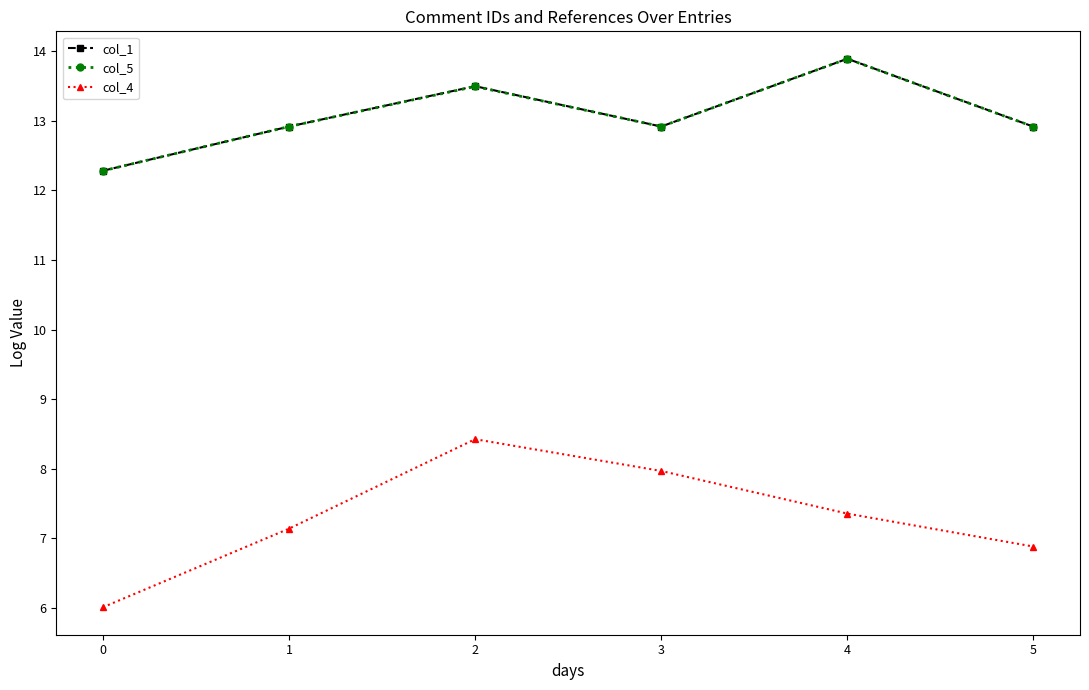

The value of col_1 at 0 is 12.3. True or false?

True